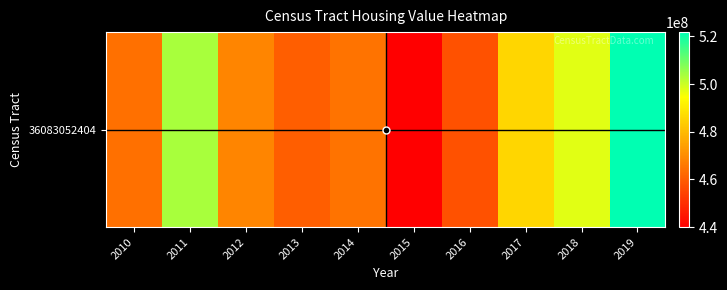

Reading right to left, extract all data points from this chart.

521836100	497689200	485888700	457527900	439956000	464689400	460219900	468441600	503887500	463957500